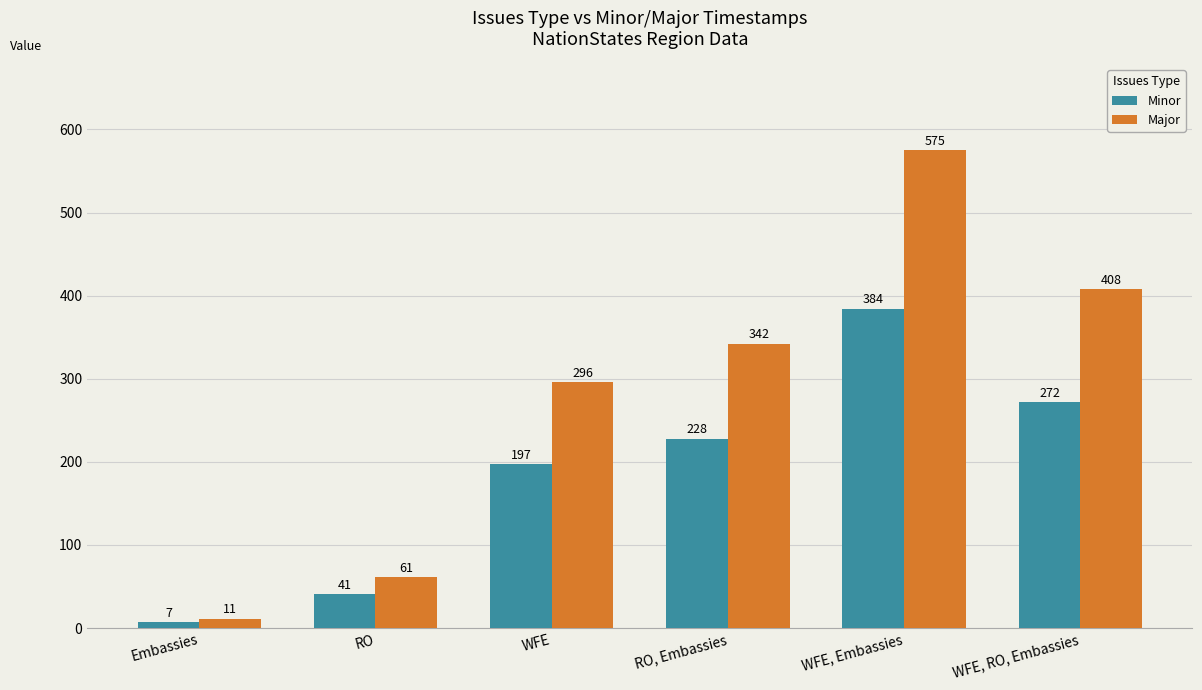

Which label corresponds to the largest value in the chart?

WFE, Embassies